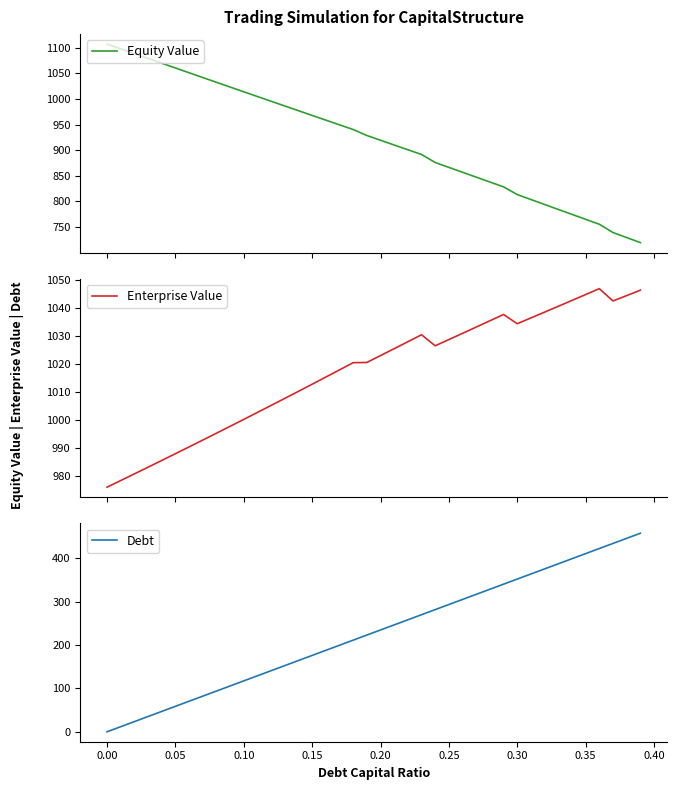

In Enterprise Value, how many points are lower than both neighbors (excluding endpoints)?

3